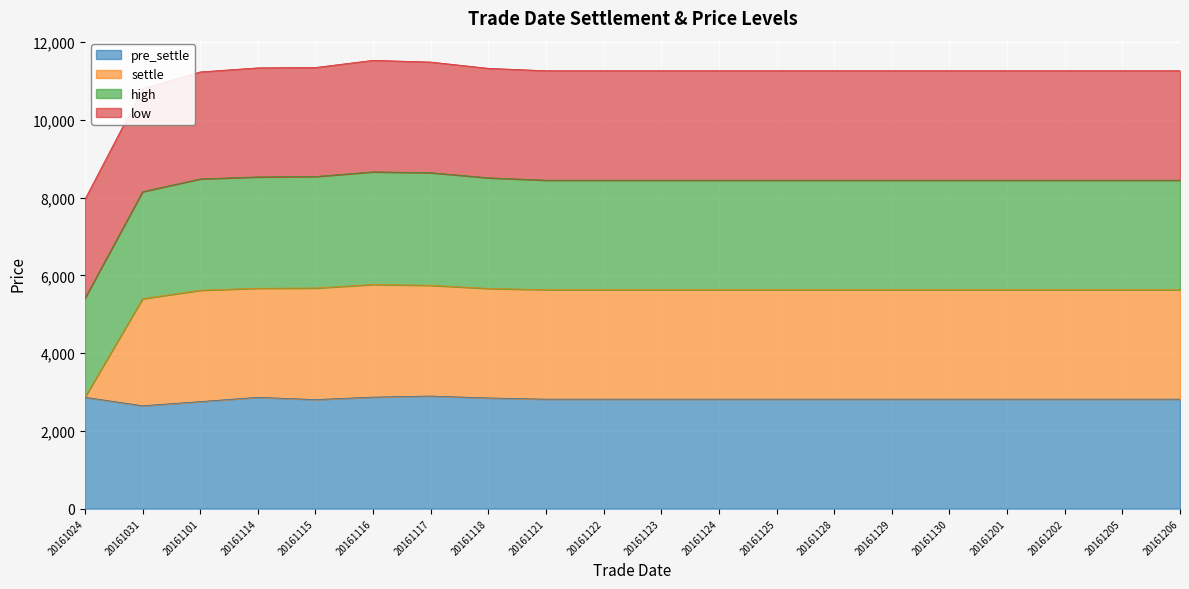

What is the total value across all series at 20161121?

11264